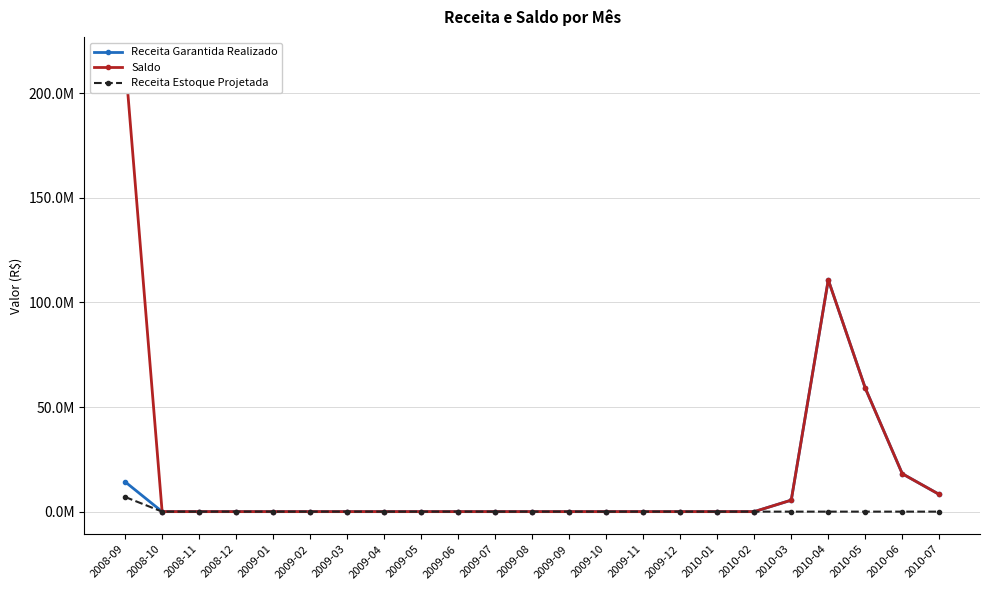

True or false: Receita Garantida Realizado and Saldo intersect in this chart.

False